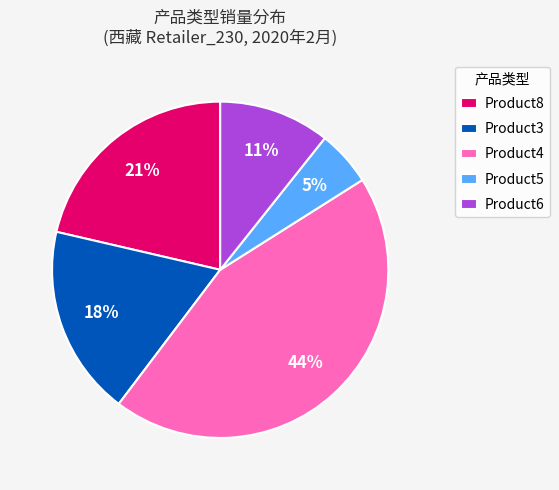

To the nearest percent, what is the average slice percentage?

20%